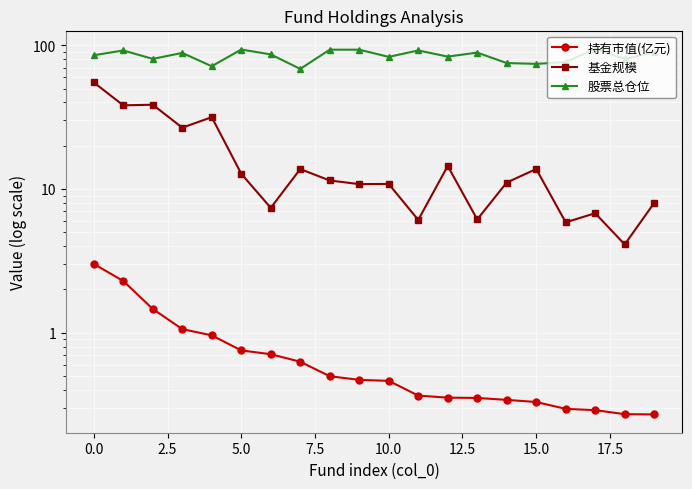

True or false: 股票总仓位 and 基金规模 cross at least once.

False